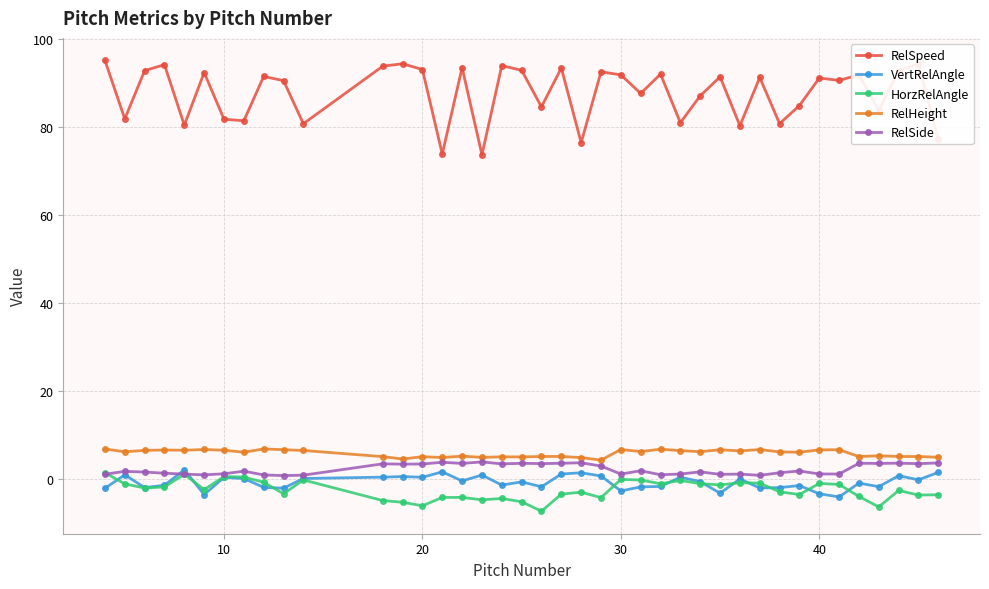

What is the value of the RelHeight point at the 20th from the left?

5.1